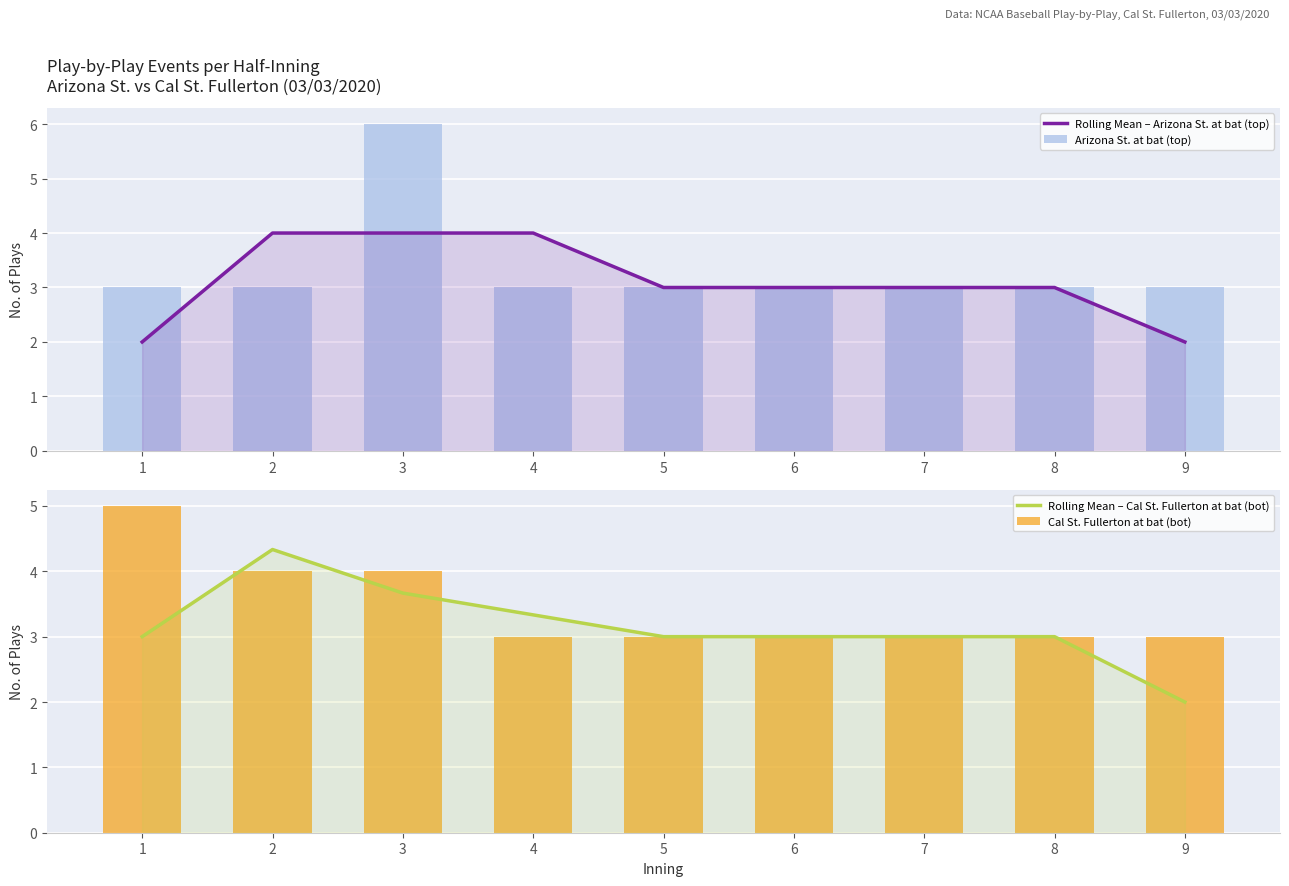

True or false: Cal St. Fullerton at bat (bot) has a value of 1.1 at 3.

False